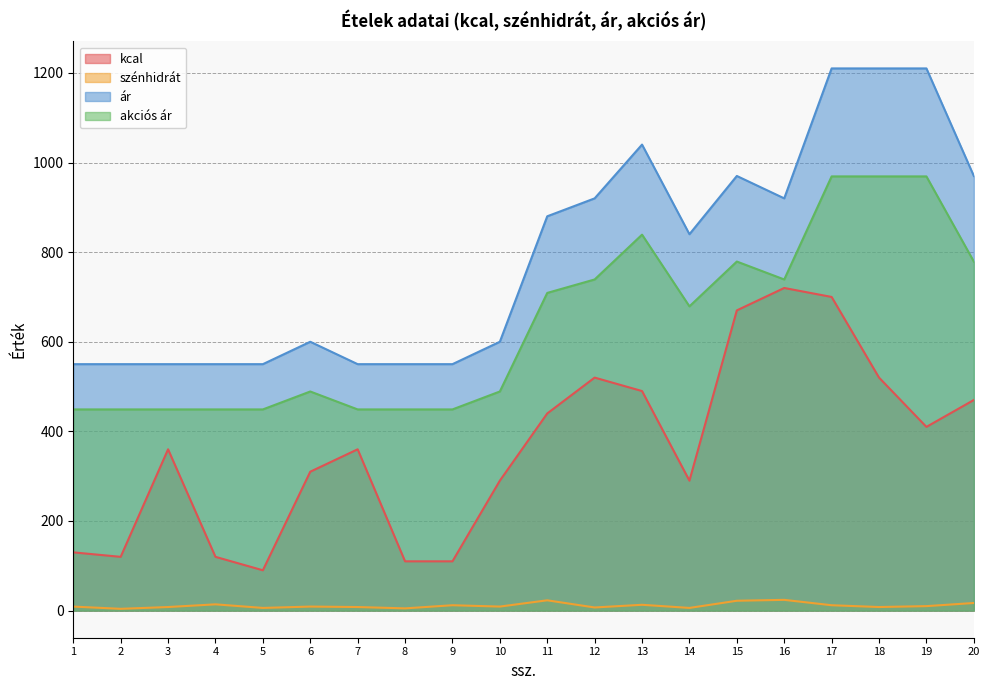

True or false: kcal has more than 1 points higher than both neighbors.

True